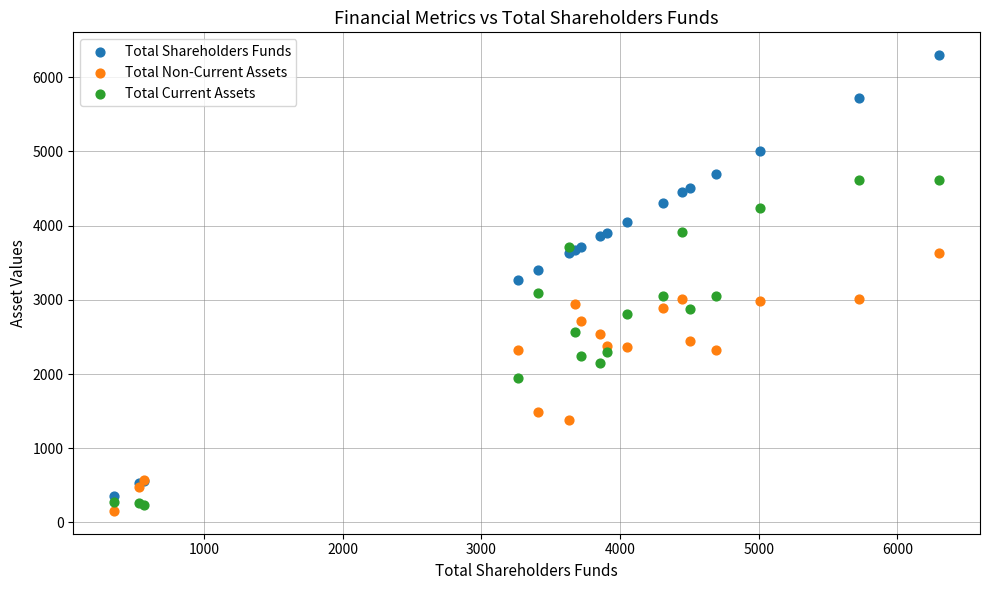

What is the X range (max minus min) for the scatter plot?

5945.4